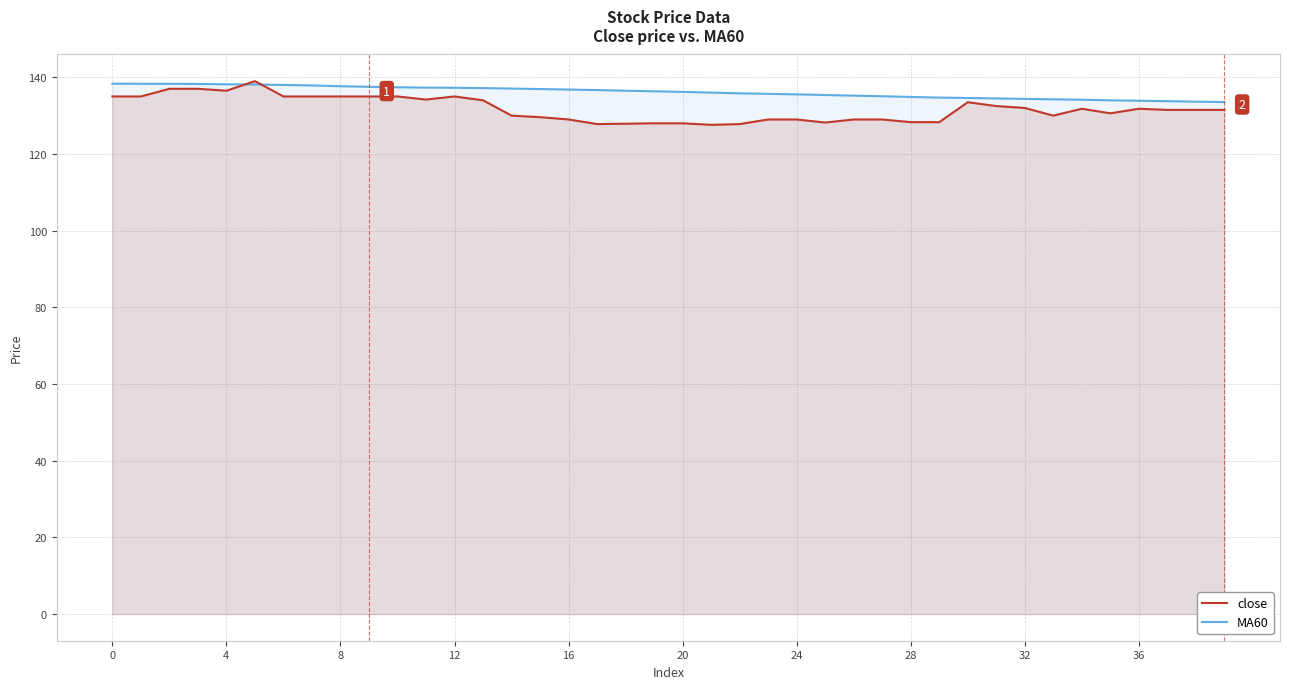

What is the spread (max minus min) of values at 28?

6.6